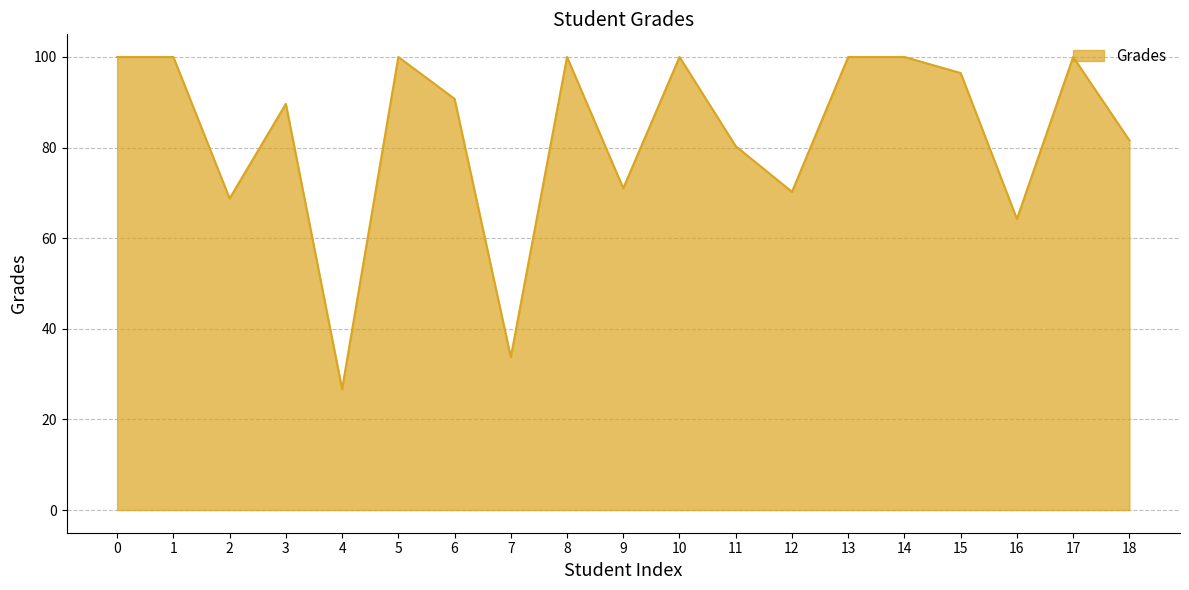

Reading right to left, extract all data points from this chart.

81.6	100.0	64.2	96.5	100.0	100.0	70.2	80.3	100.0	71.0	100.0	33.8	90.8	100.0	26.7	89.7	68.8	100.0	100.0